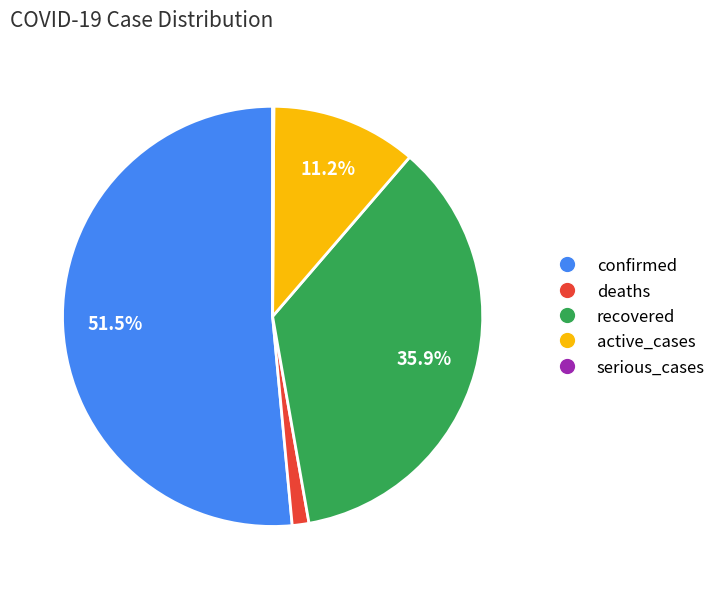

To the nearest percent, what is the combined percentage of confirmed and recovered?

87%